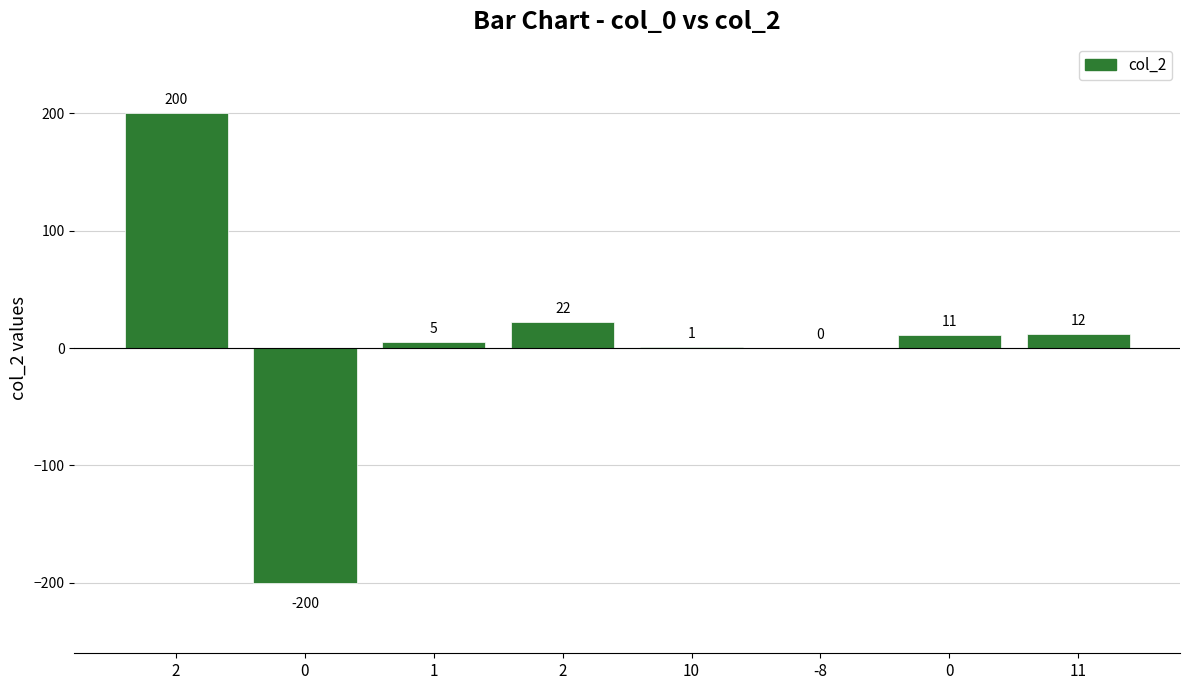

Count the number of data series in this chart.

1